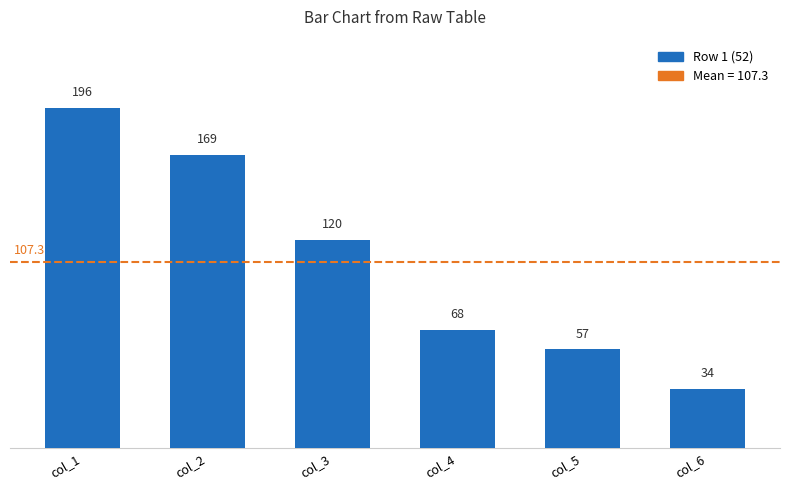

List the labels in order of value, largest first.

col_1, col_2, col_3, col_4, col_5, col_6